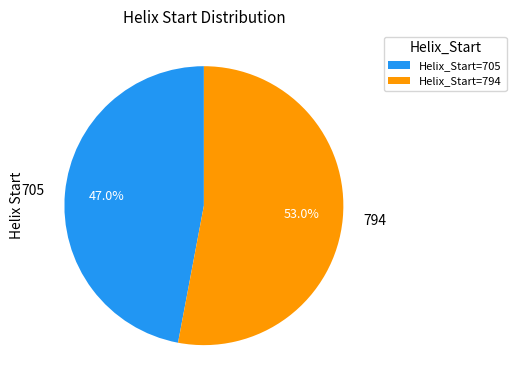

Between 705 and 794, which is larger?

794